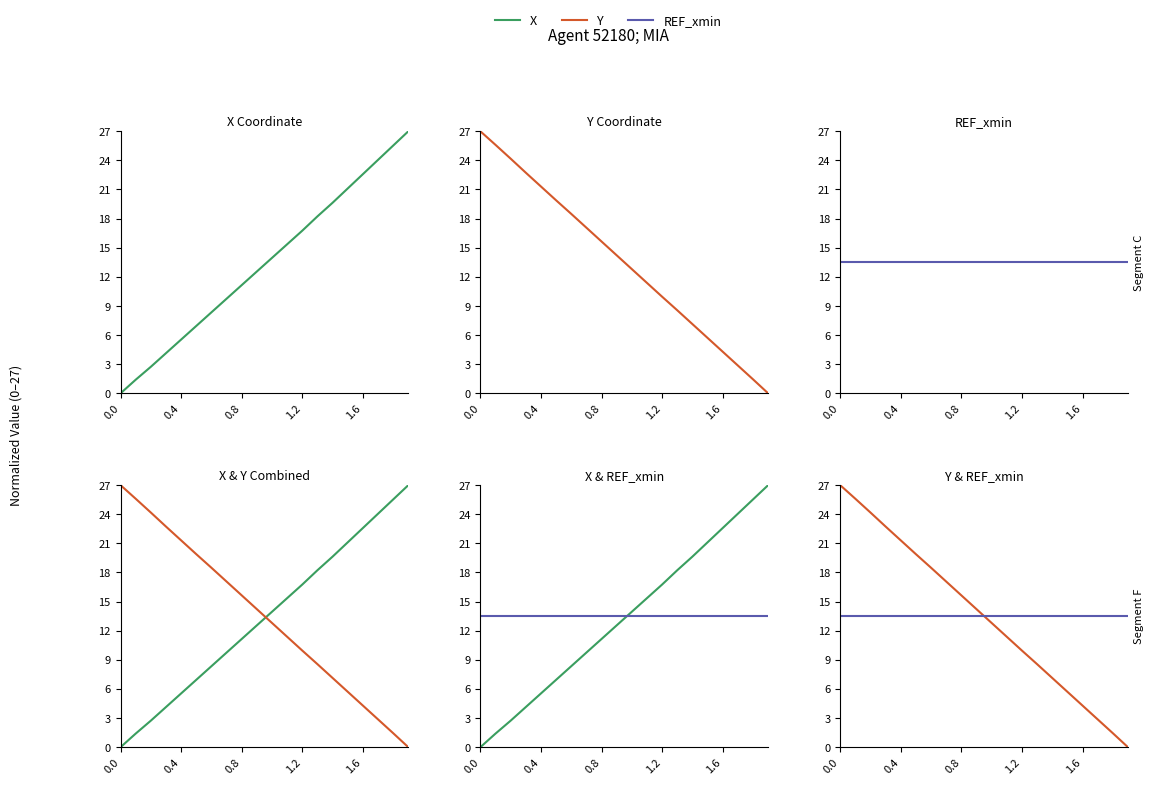

How many data points does each series have?

20